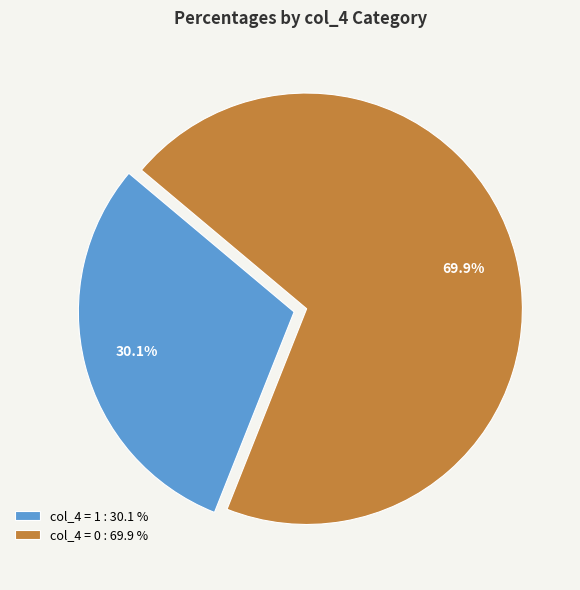

Which slice is the largest?

col_4 = 0 : 69.9 %